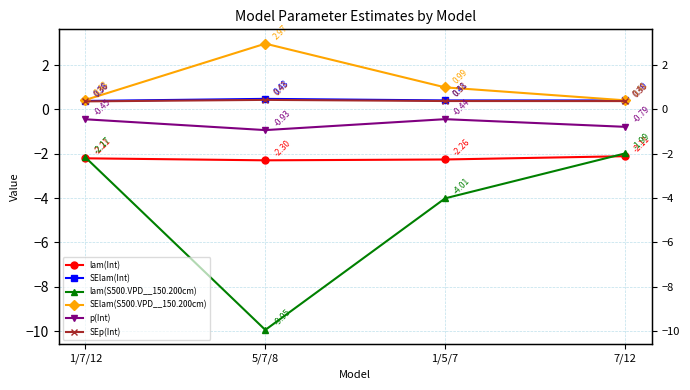

Reading left to right, transcribe all the data shown in this chart.

lam(Int): -2.2	-2.3	-2.3	-2.1
SElam(Int): 0.4	0.5	0.4	0.4
lam(S500.VPD__150.200cm): -2.2	-10.0	-4.0	-2.0
SElam(S500.VPD__150.200cm): 0.4	3.0	1.0	0.4
p(Int): -0.4	-0.9	-0.4	-0.8
SEp(Int): 0.4	0.4	0.4	0.4